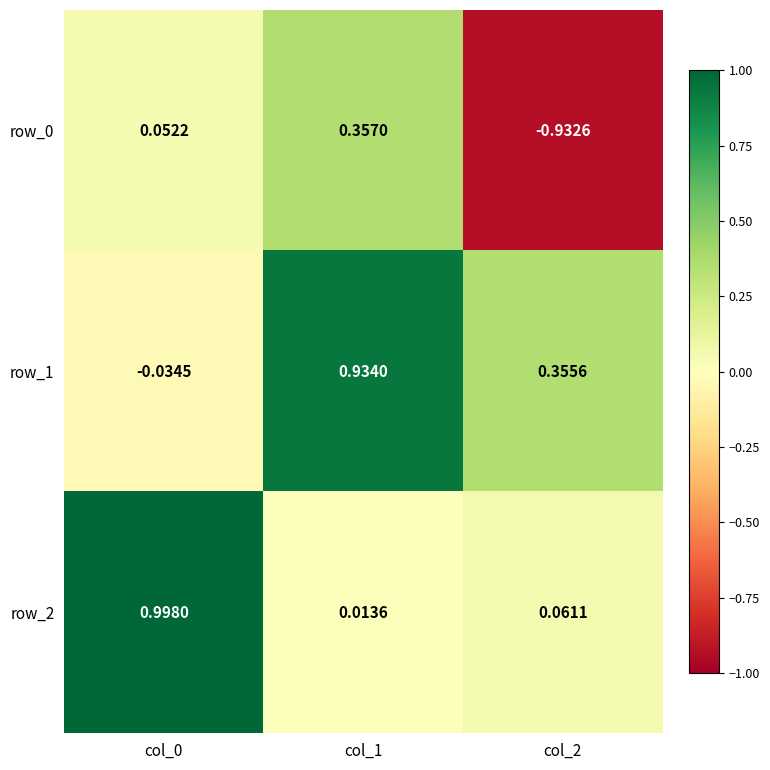

How many data points does each series have?

3